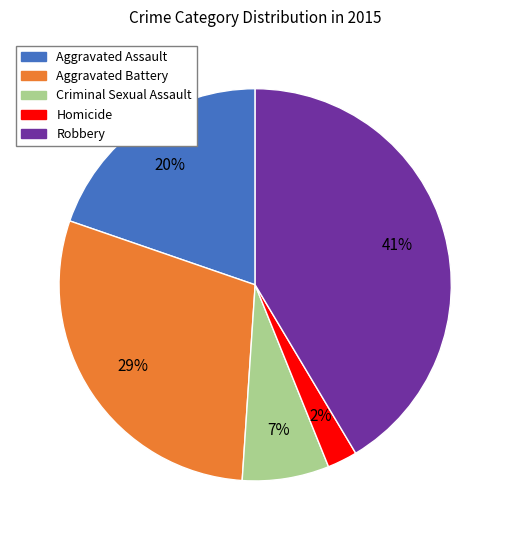

Which category has the biggest portion of the pie?

Robbery